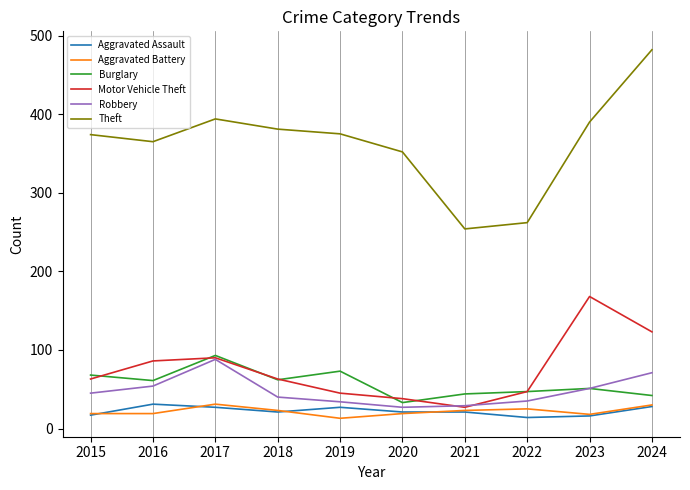

Which series has the widest spread of values?

Theft